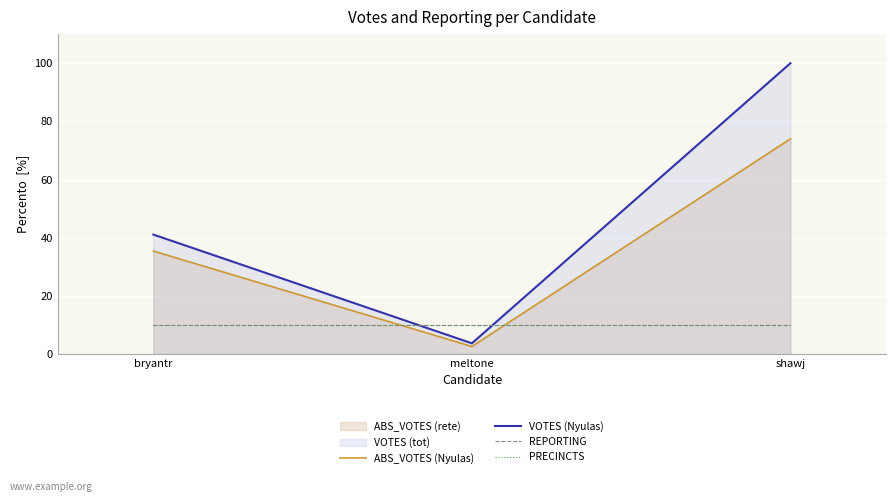

Reading left to right, extract all data points from this chart.

ABS_VOTES (Nyulas): bryantr=35.4	meltone=2.6	shawj=74.0
VOTES (Nyulas): bryantr=41.1	meltone=3.7	shawj=100.0
REPORTING: bryantr=10.0	meltone=10.0	shawj=10.0
PRECINCTS: bryantr=10.0	meltone=10.0	shawj=10.0